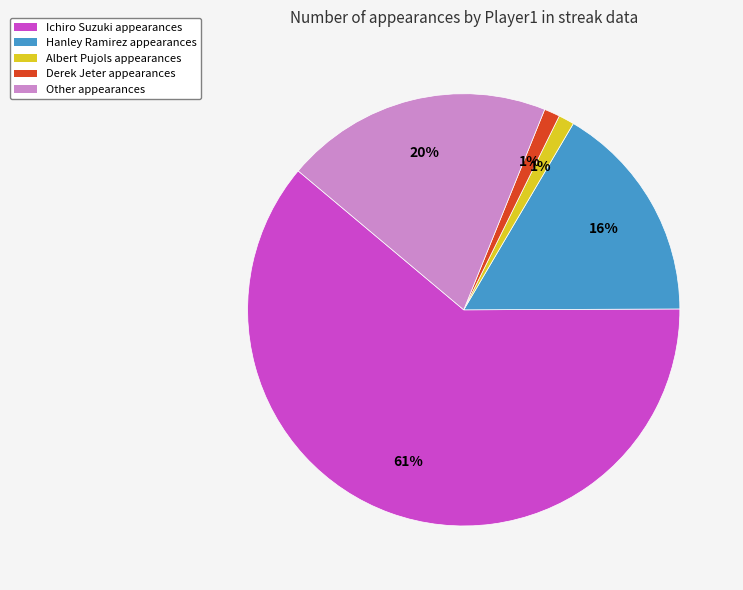

Combined, do Hanley Ramirez and Other account for over 50%?

No